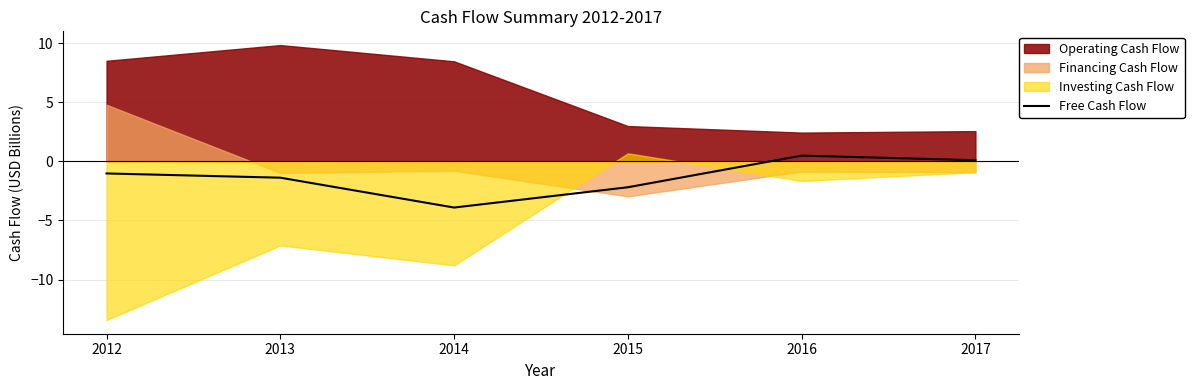

Reading right to left, what are all the values shown in this chart?

2017=0.1	2016=0.5	2015=-2.2	2014=-3.9	2013=-1.4	2012=-1.0